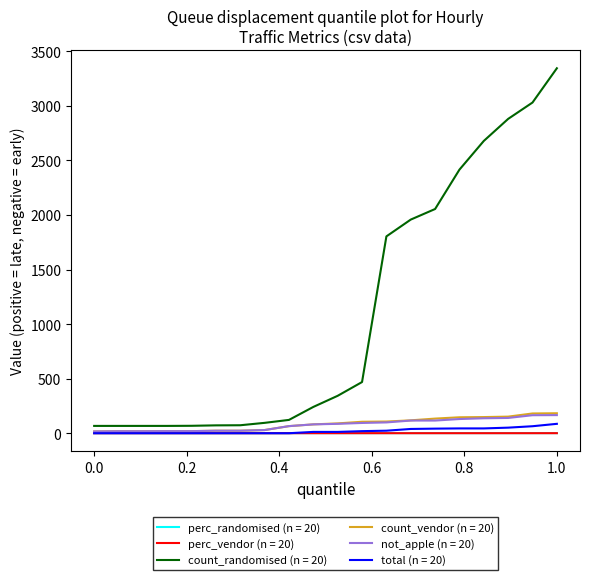

Which series has the largest total across all categories?

count_randomised (n = 20)